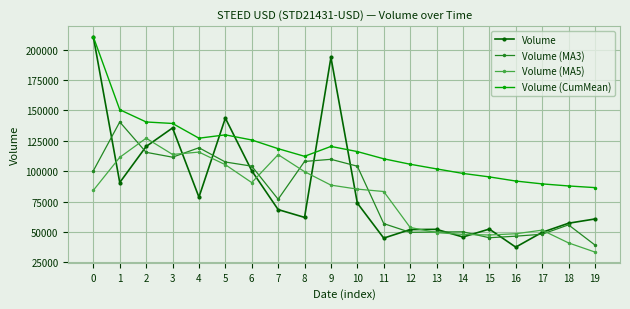

Where is the first local minimum for Volume?

1